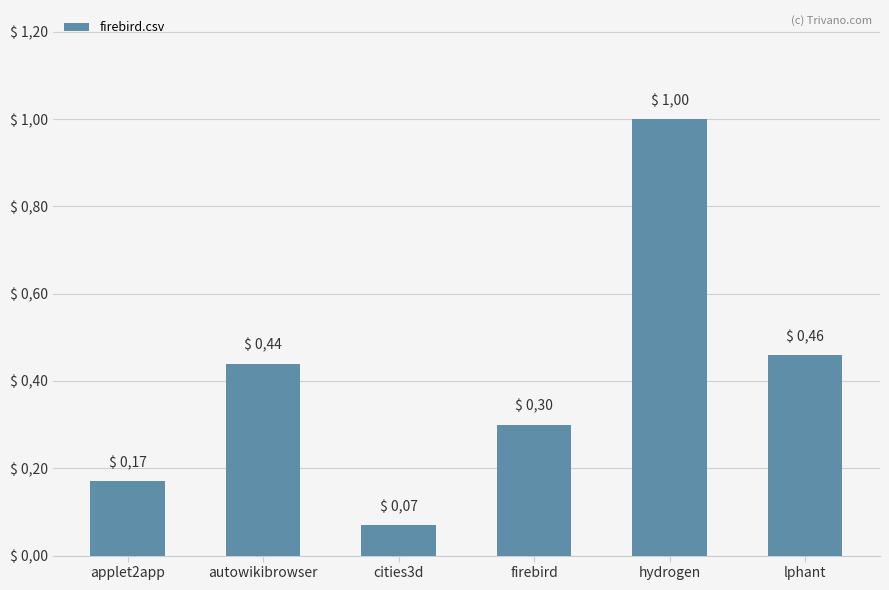

What is the greatest value displayed?

1.0